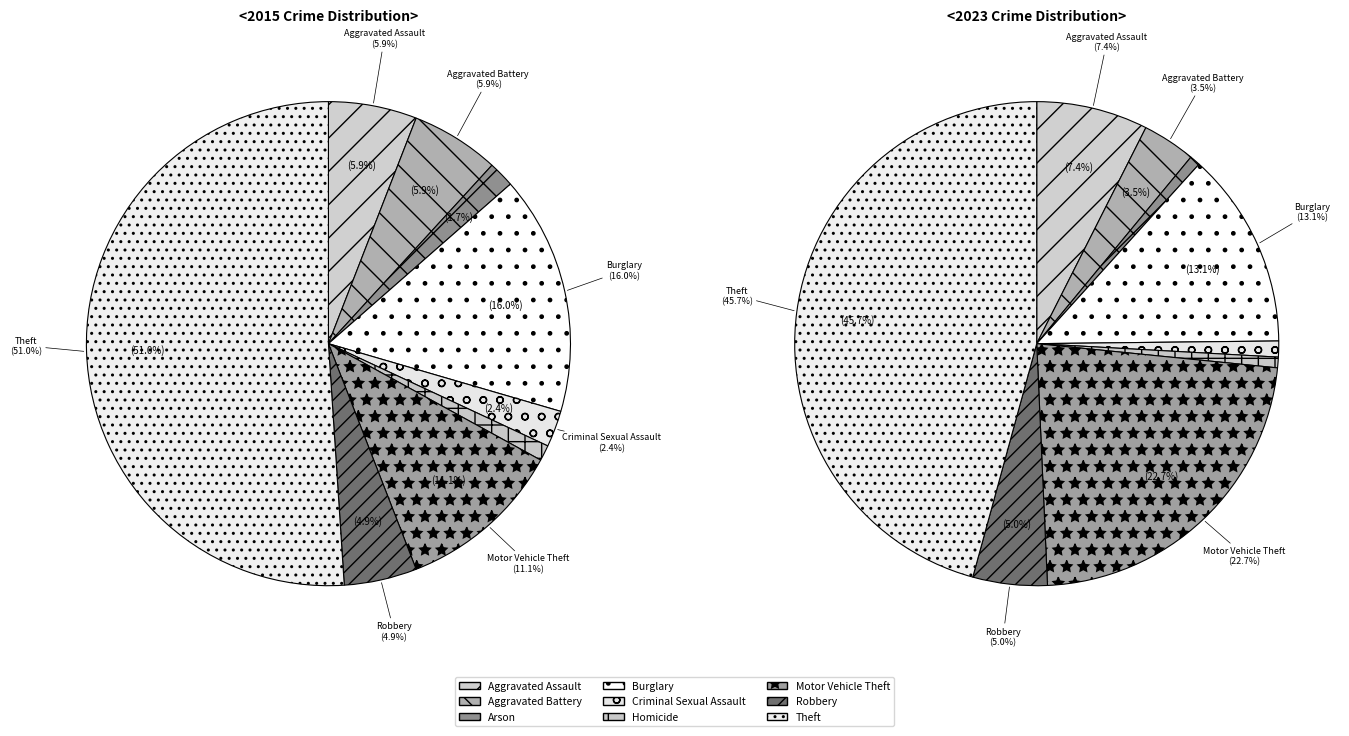

Count the number of slices in the pie.

9